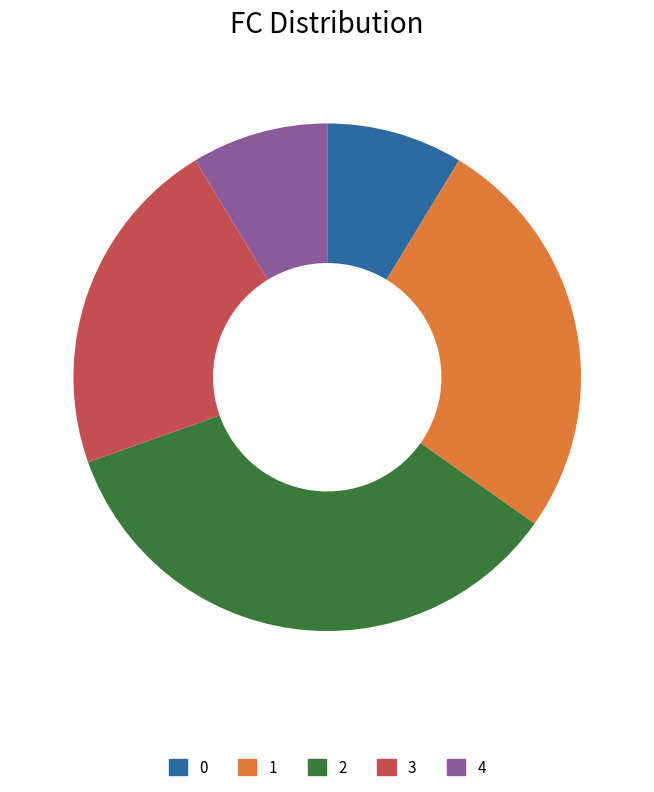

True or false: 3 accounts for 22% of the total.

True